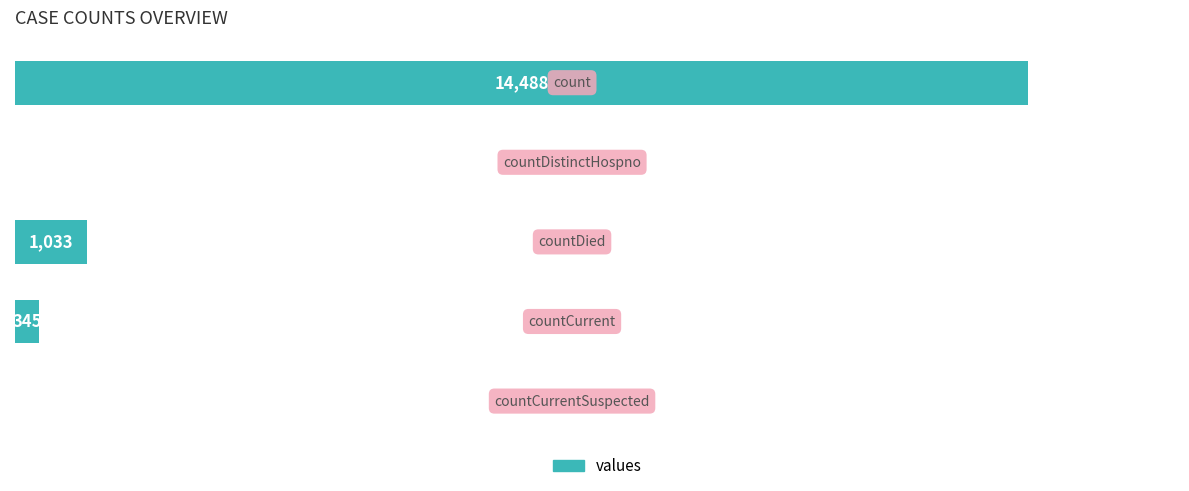

What is the maximum value shown in the chart?

14488